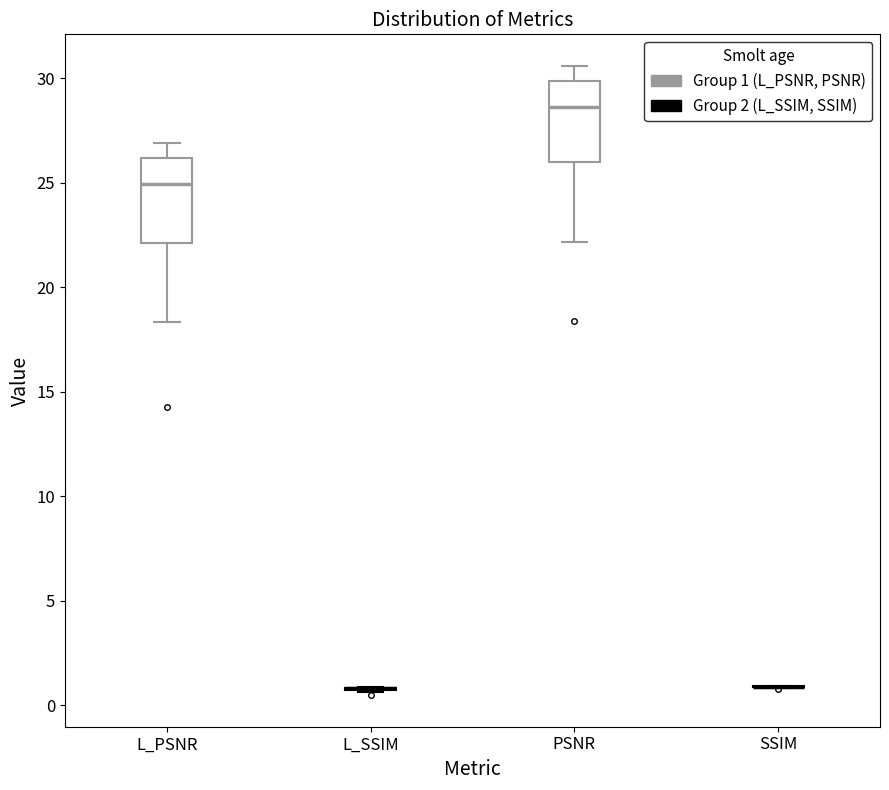

Where does the median line of the box for L_PSNR sit on the y-axis? The values are not printed on the chart, so give them approximately, as read against the axis.

25.0